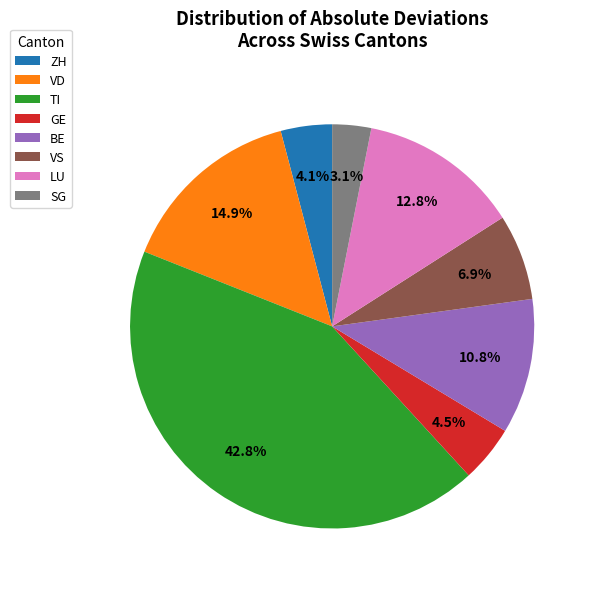

Approximately how many times larger is the value at VD compared to TI?

0.3